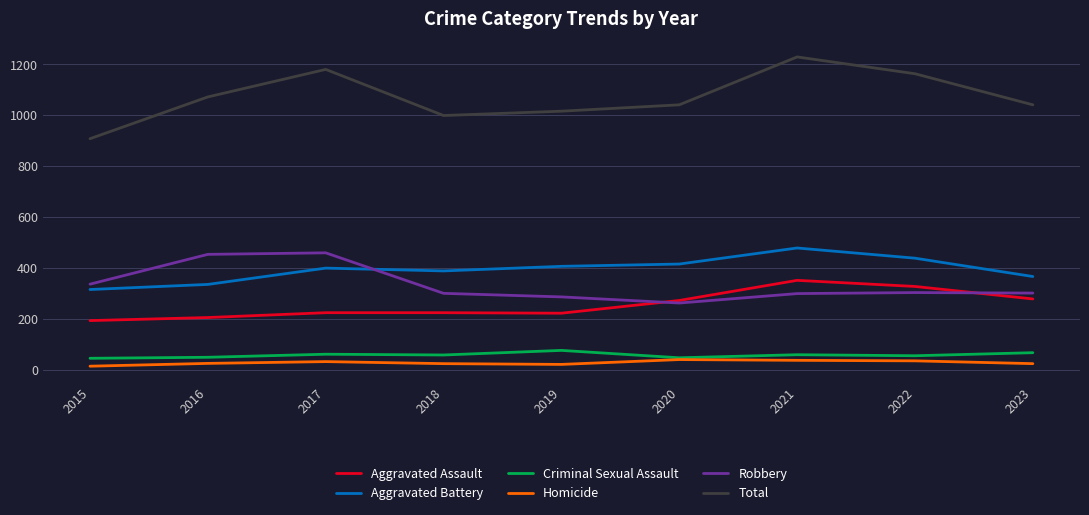

Between 2022 and 2023, which series saw the biggest shift?

Total